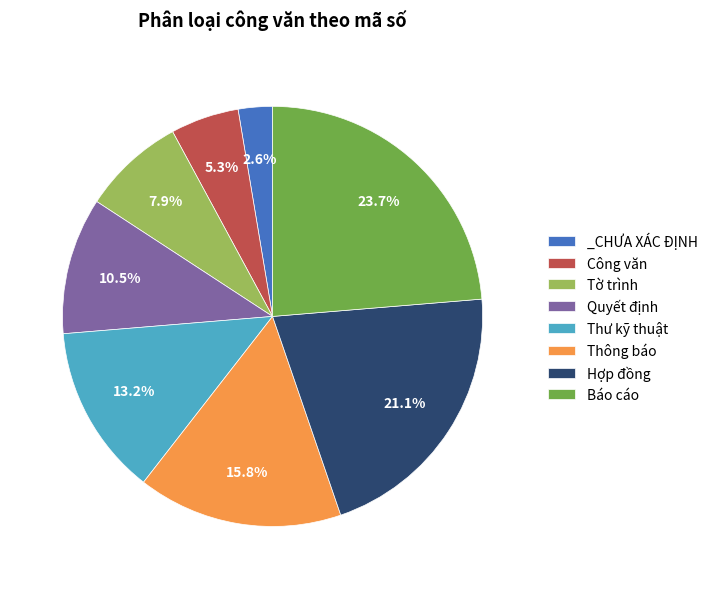

Which slice is the largest?

Báo cáo